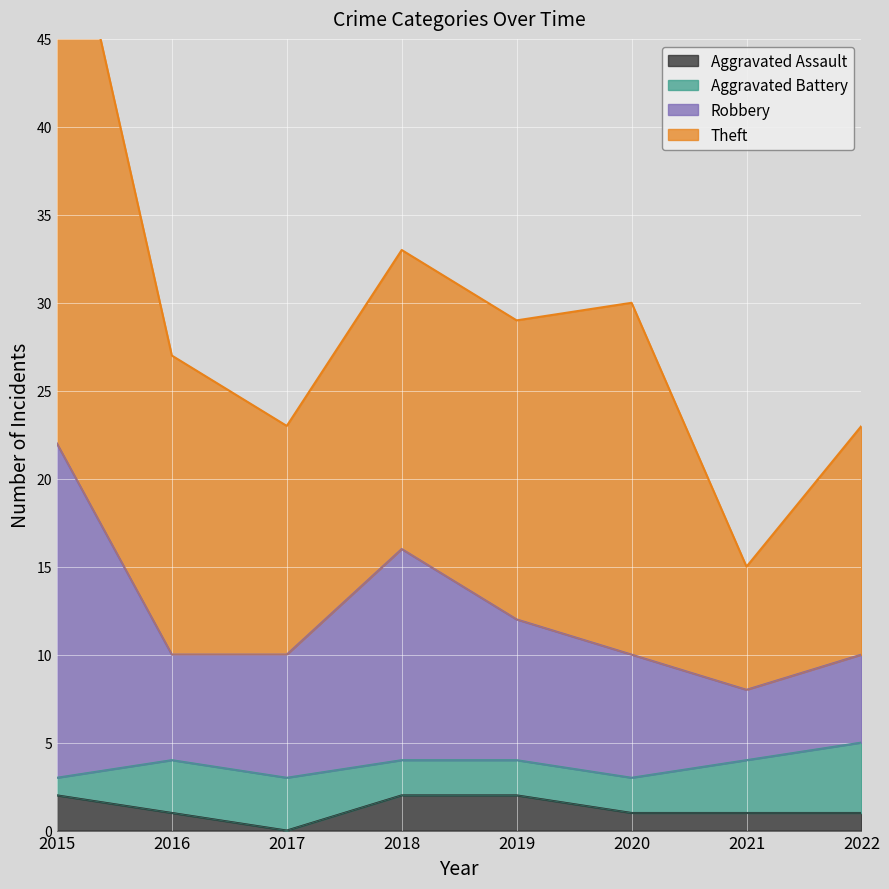

True or false: Theft has more than 1 interior local peaks.

True